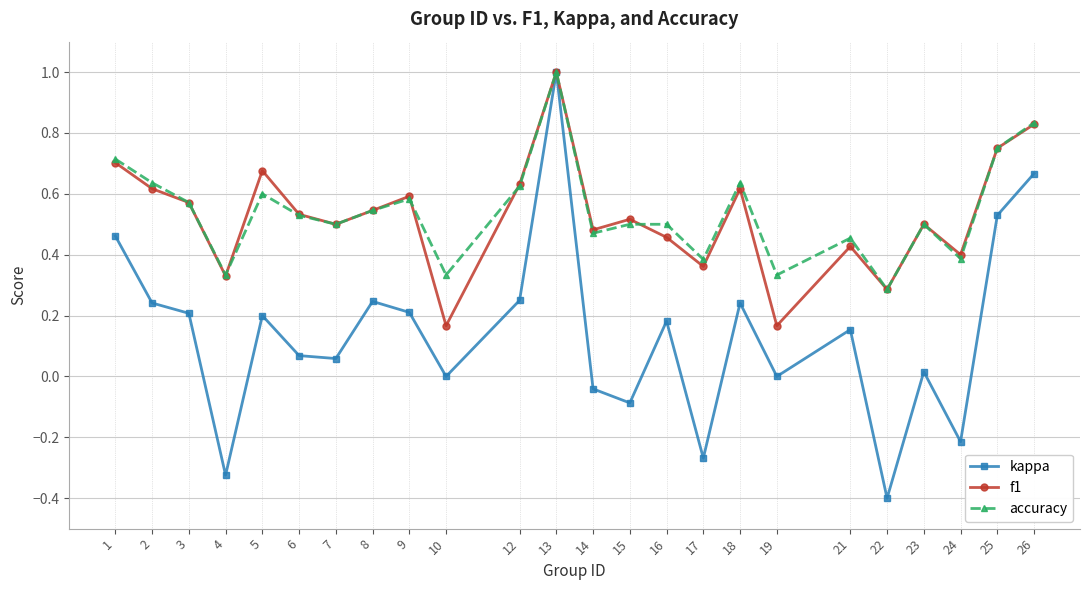

Where is the first local maximum for f1?

5